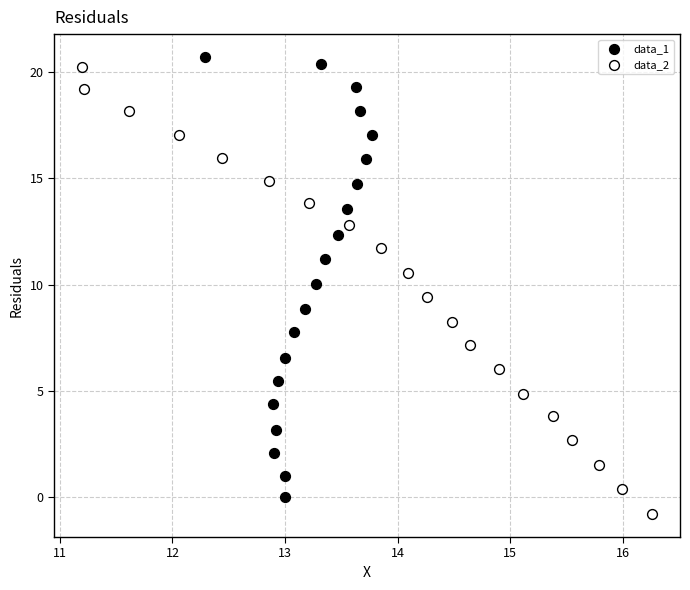

Which series contains the lowest Y value?

data_2